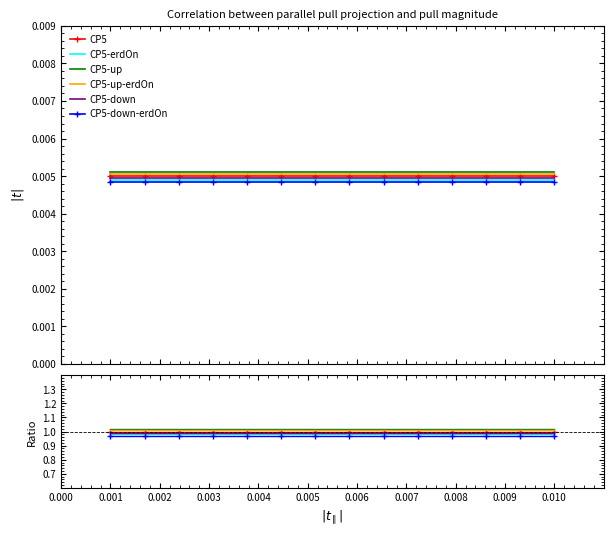

What is the total value across all series at 0.001?

6.0